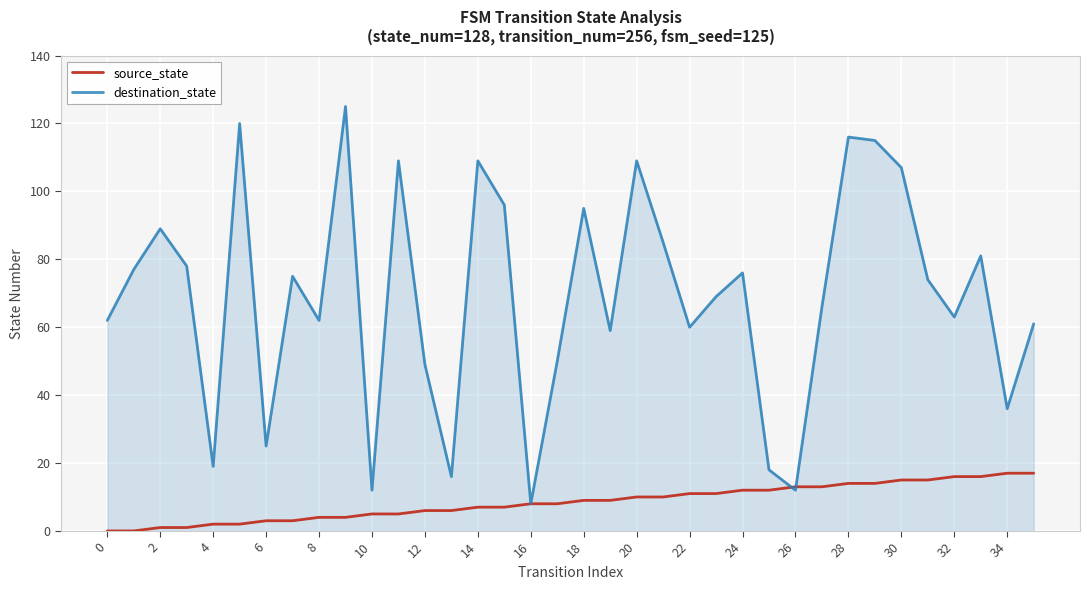

What is the maximum value for destination_state?

125